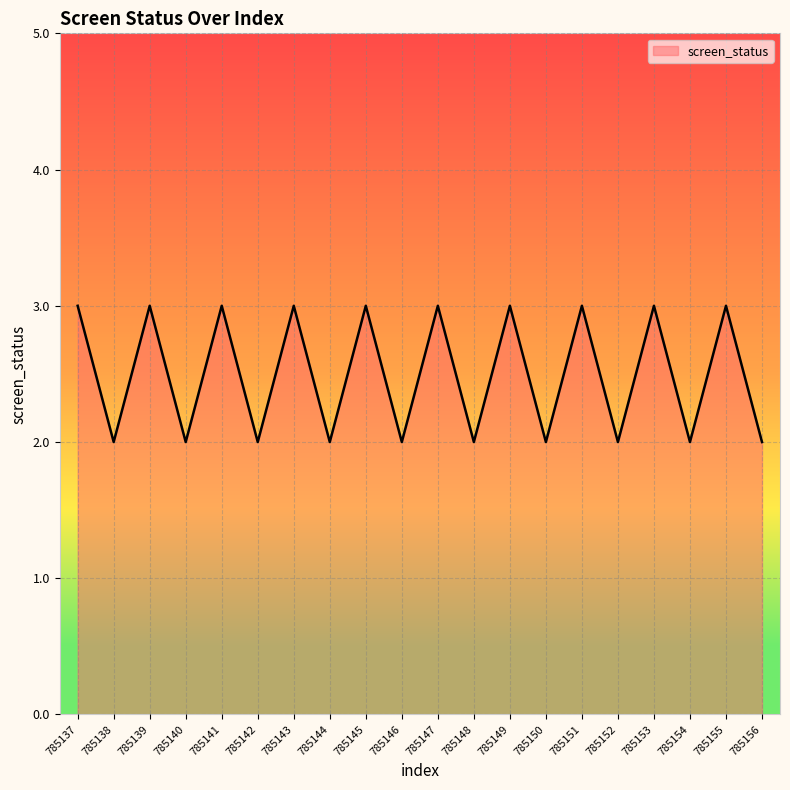

What is the ratio of the value at 785137 to the value at 785152?

1.5